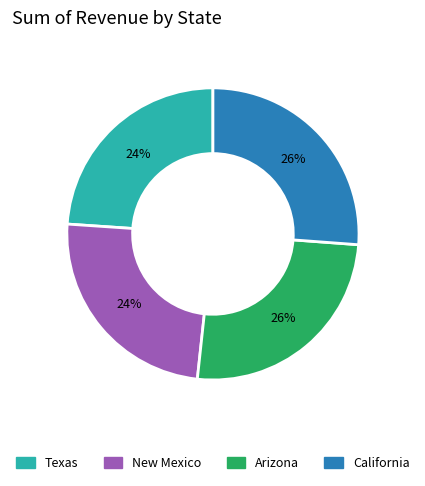

Which has a higher value, California or Texas?

California